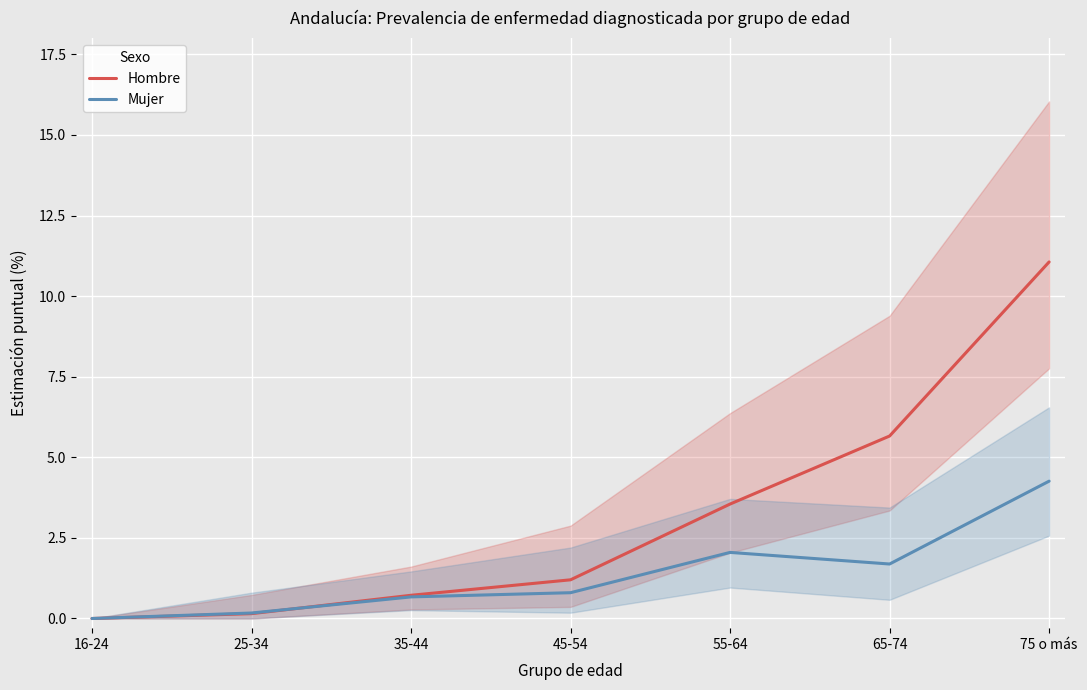

At which label does Mujer reach its peak?

75 o más